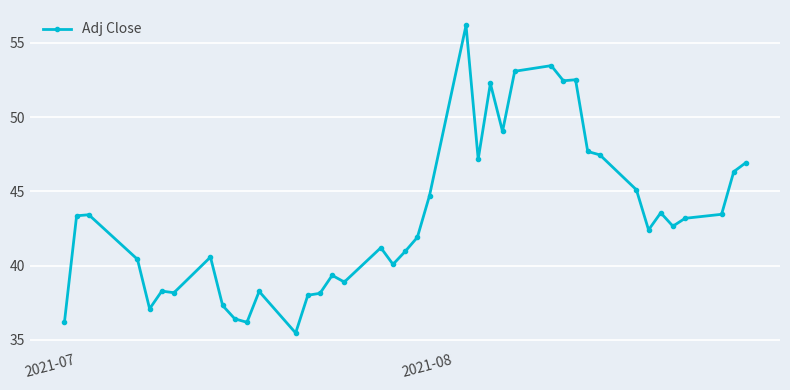

How many data points does each series have?

40